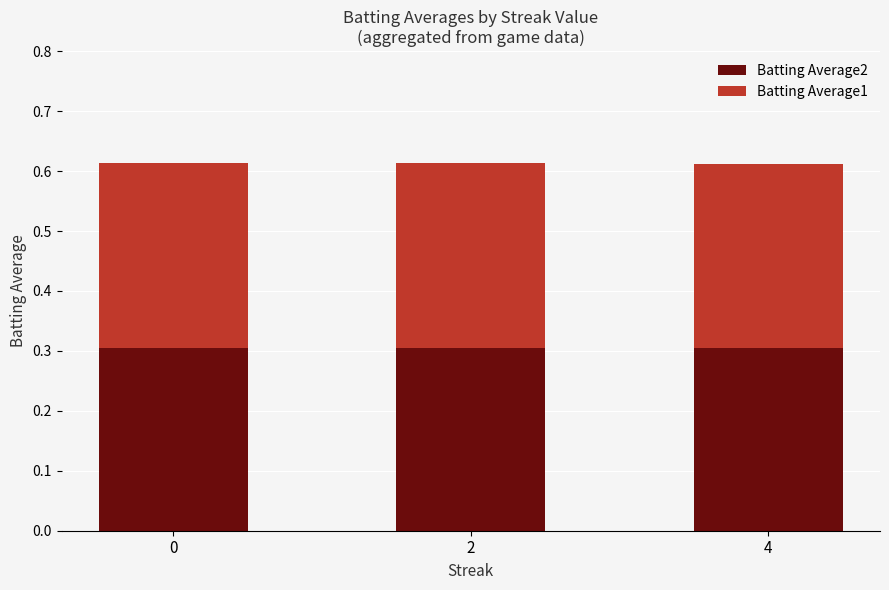

Does the chart contain any negative values?

No